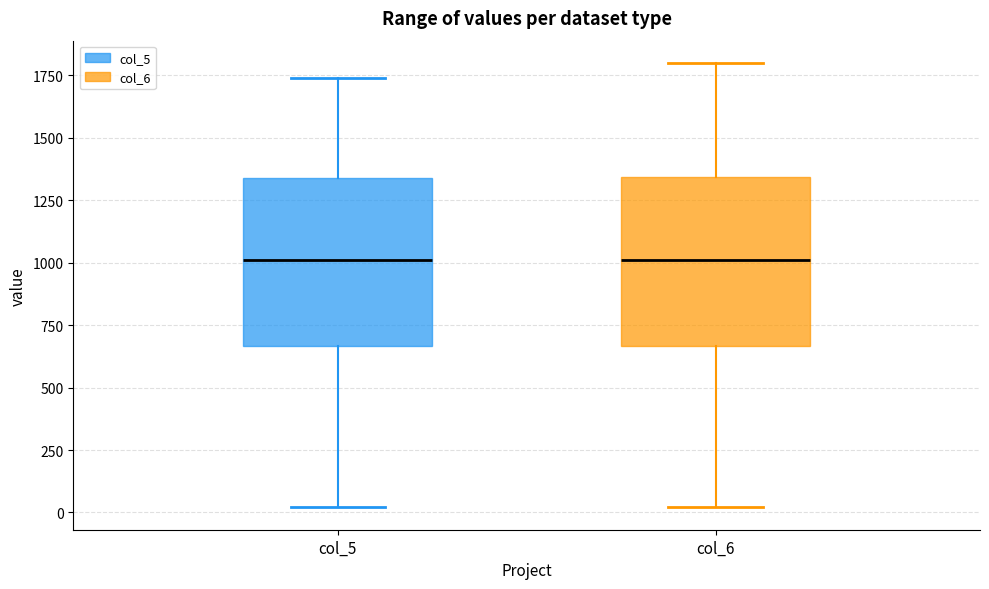

Where does the lower whisker of the box for col_6 end on the y-axis? The values are not printed on the chart, so give them approximately, as read against the axis.

0